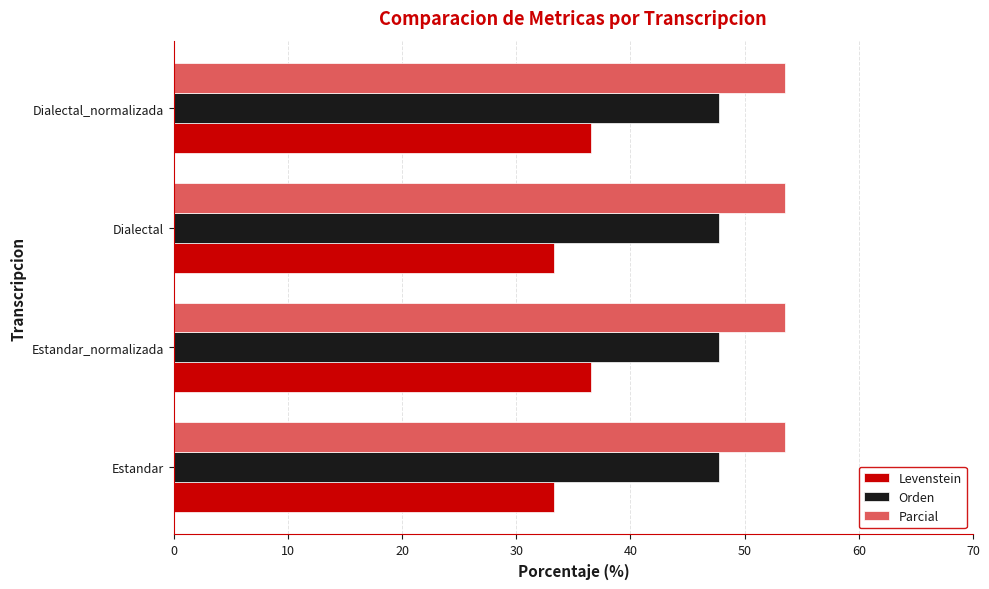

The Parcial series shows 33.8 at Estandar_normalizada. True or false?

False